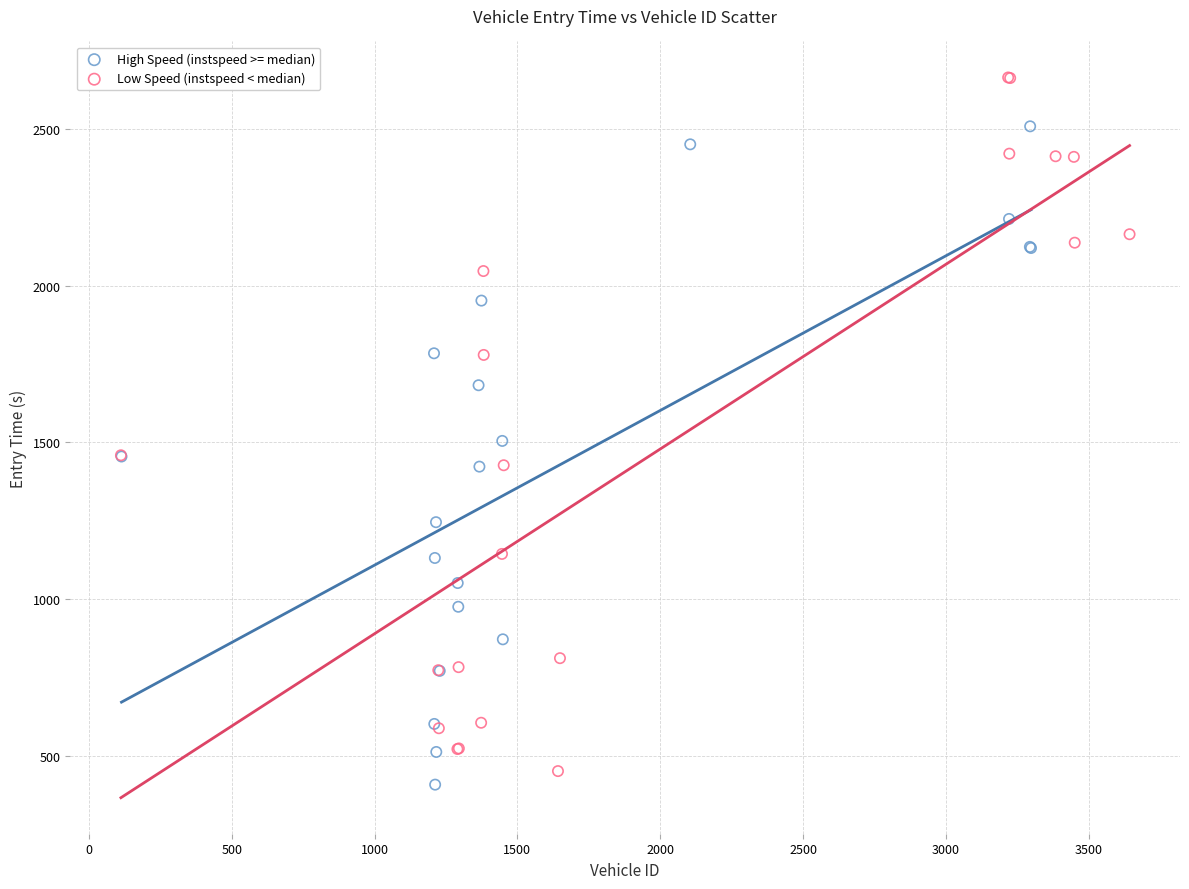

Which series contains the highest Y value?

Low Speed (instspeed < median)